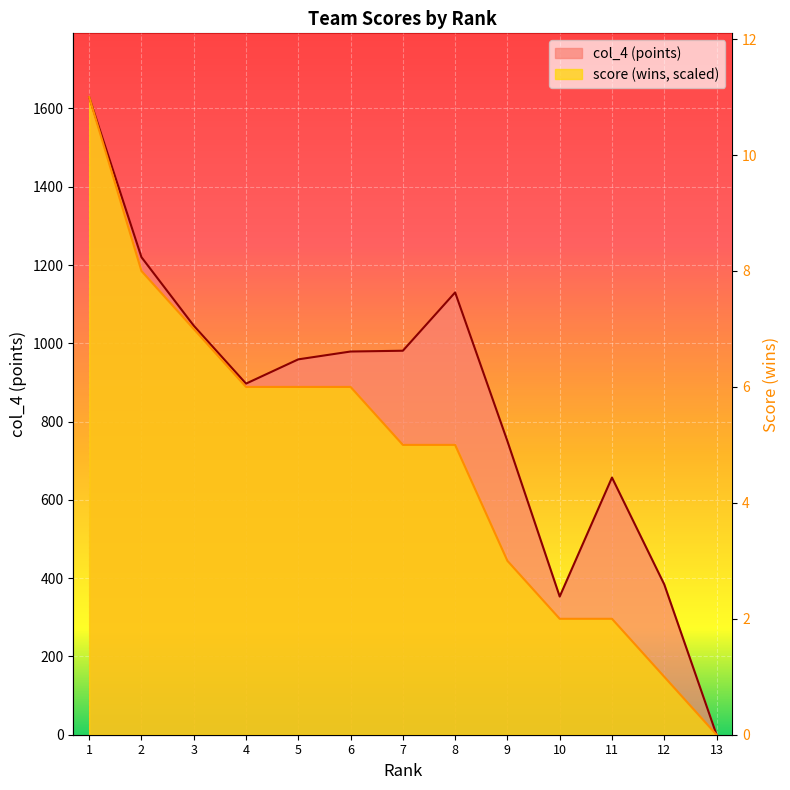

Rank the series by their average value, from highest to lowest.

col_4, score